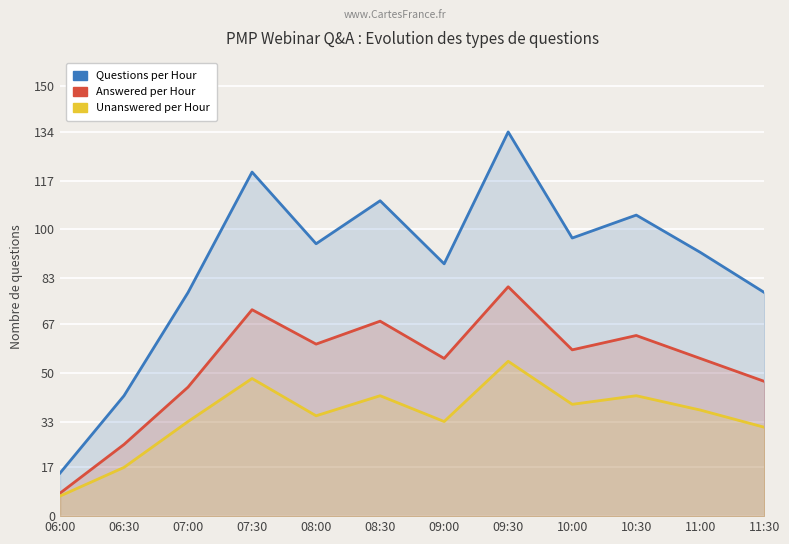

What is the sum of all Questions per Hour values?

1054